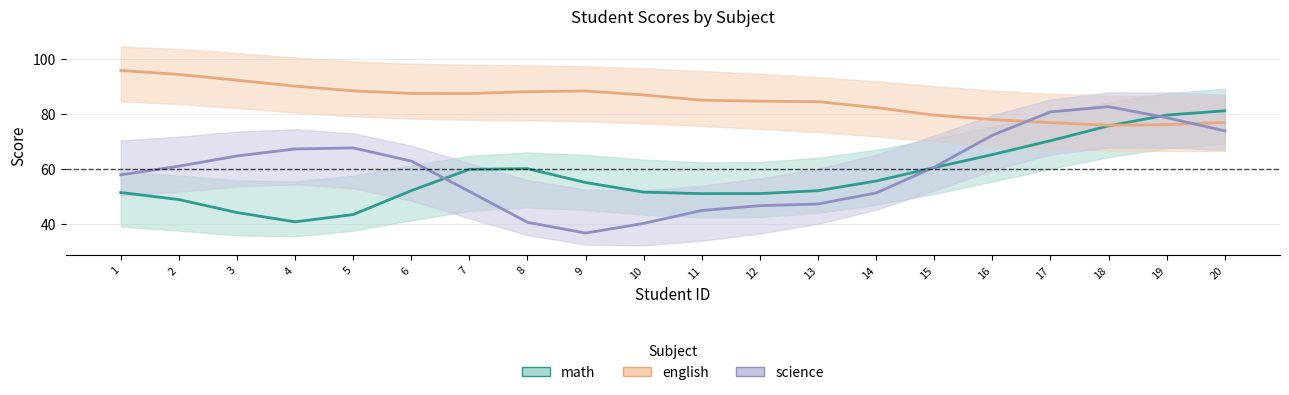

What are all the series names shown in the legend?

math, english, science